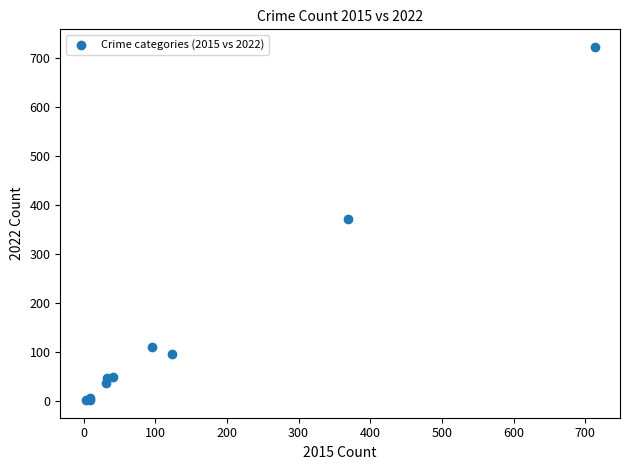

What Y value in the scatter plot is closest to 362?

372